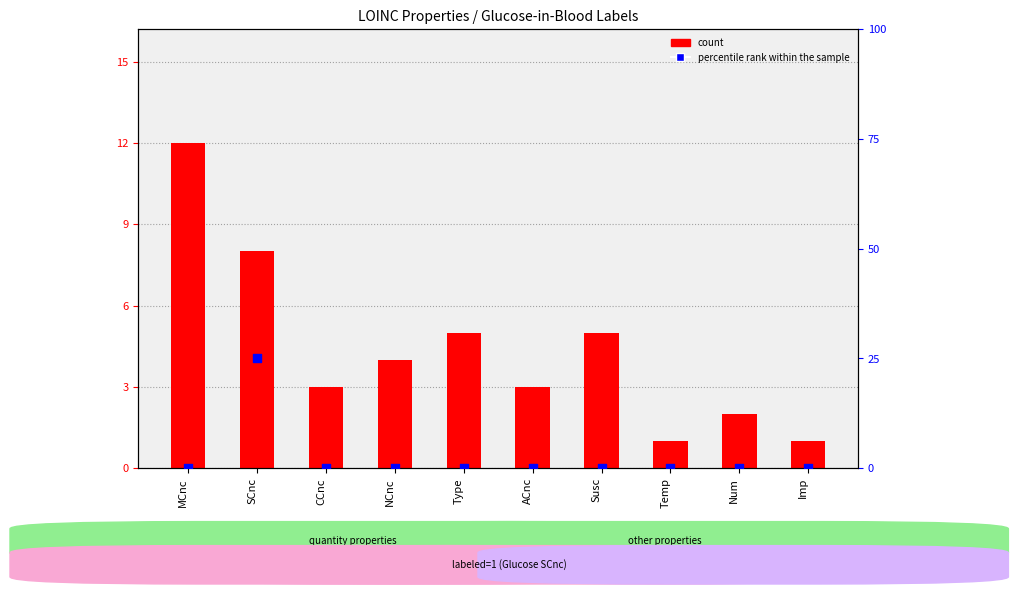

What is the total value across all series at Susc?

5